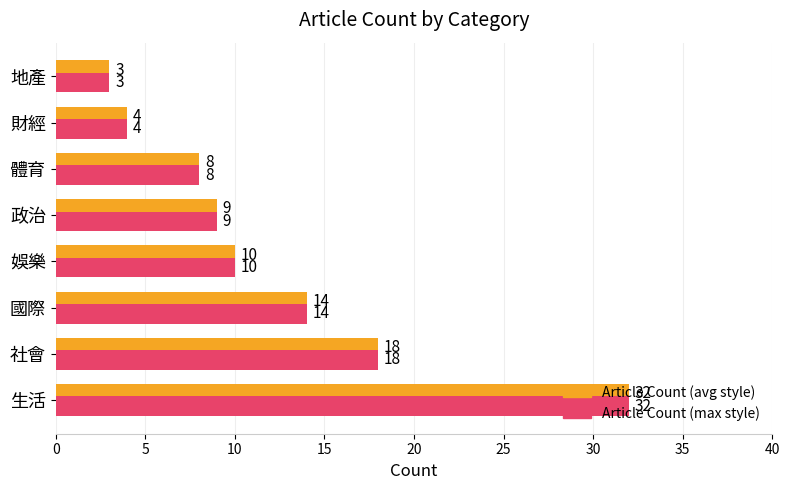

True or false: Article Count (max style) has a value of 15 at 政治.

False